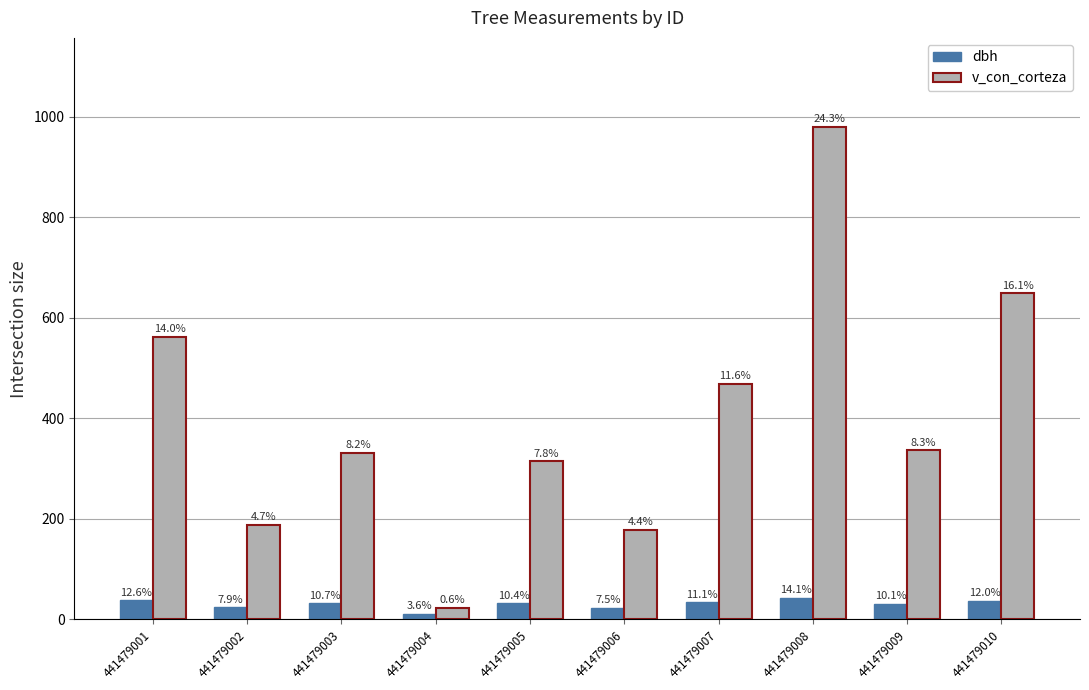

How many groups of bars are there?

10